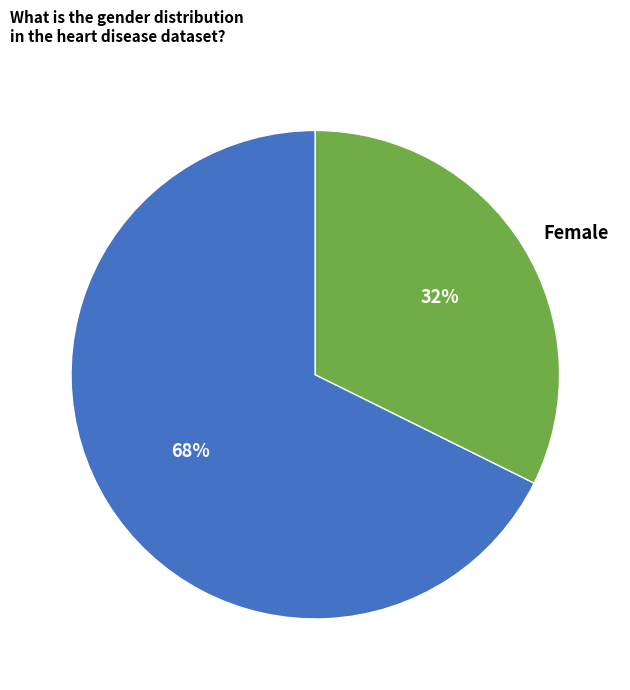

Is Female the majority of the pie?

No